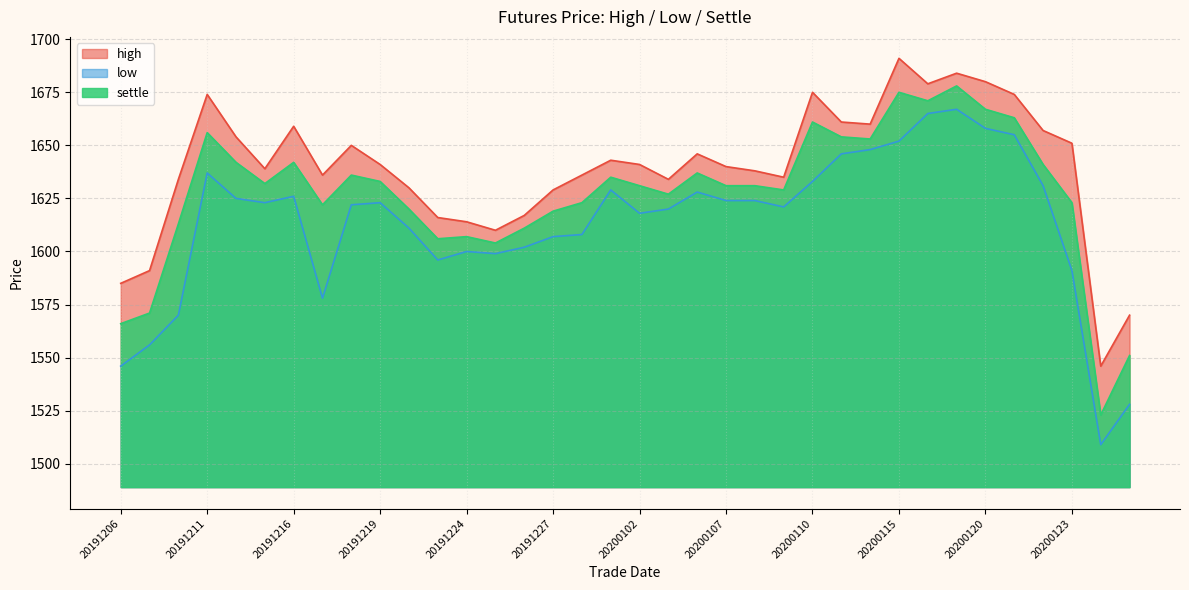

True or false: high and settle cross at least once.

False